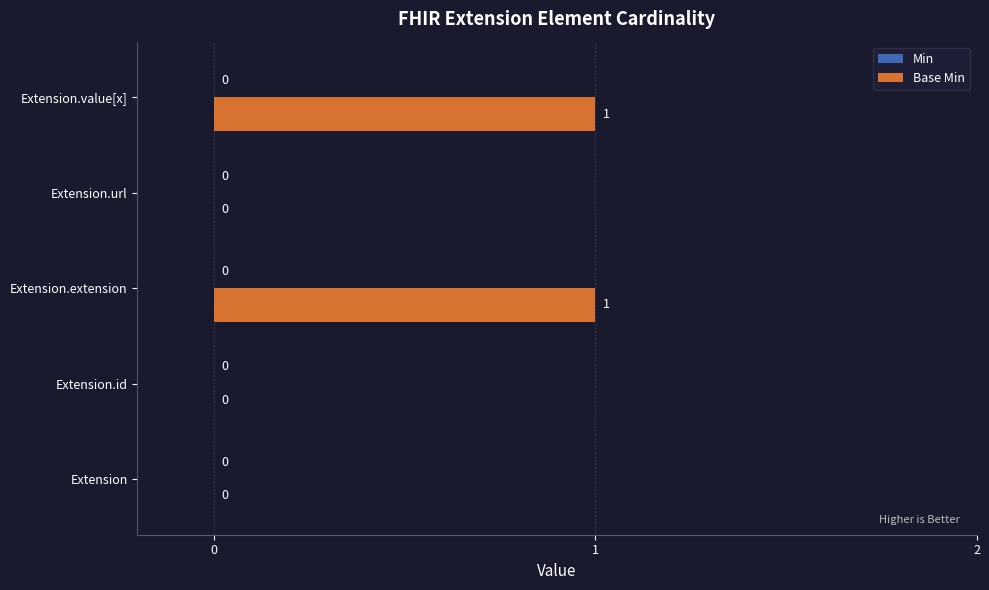

Reading top to bottom, transcribe all the data shown in this chart.

Extension.value[x]=1	Extension.url=0	Extension.extension=1	Extension.id=0	Extension=0